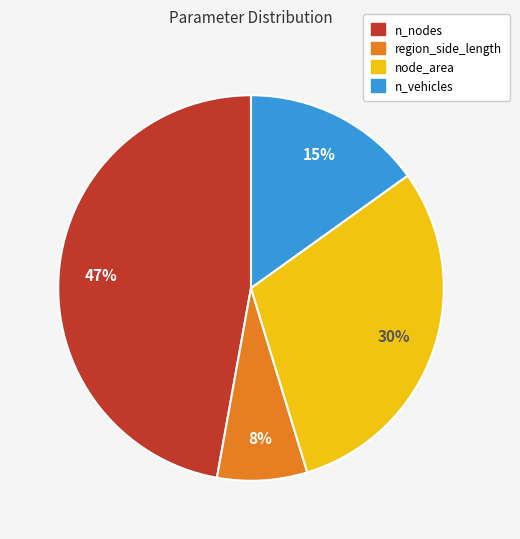

Is the sum of node_area and region_side_length greater than half?

No